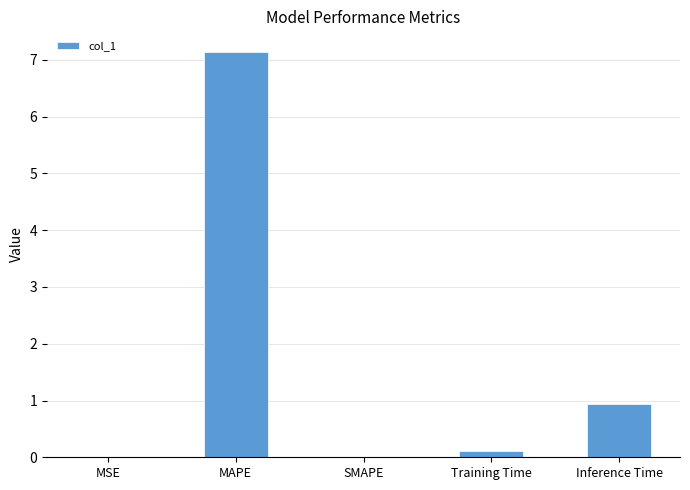

What is the greatest value displayed?

7.1